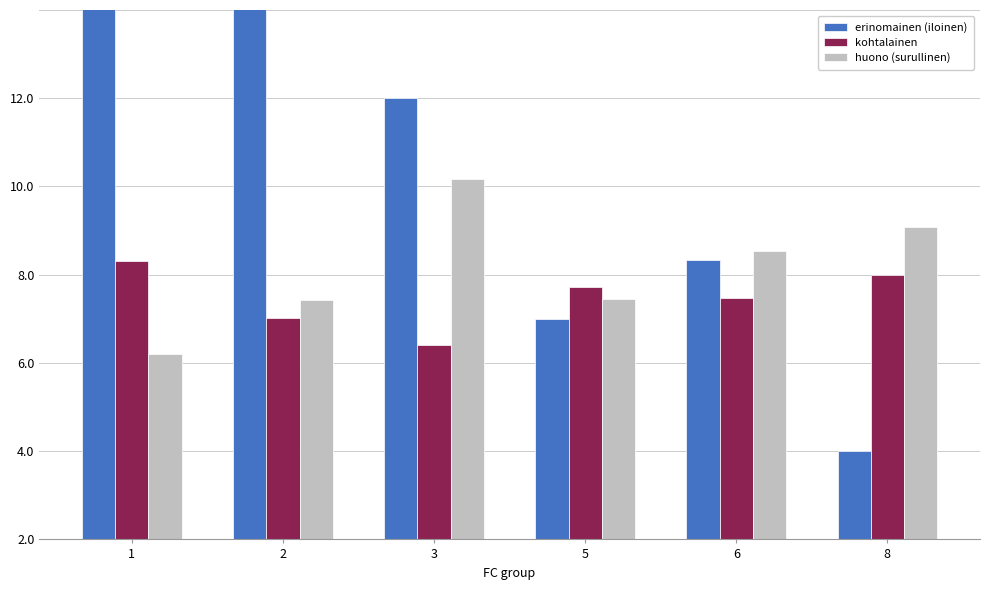

Where does the huono (surullinen) series first go above 6?

3